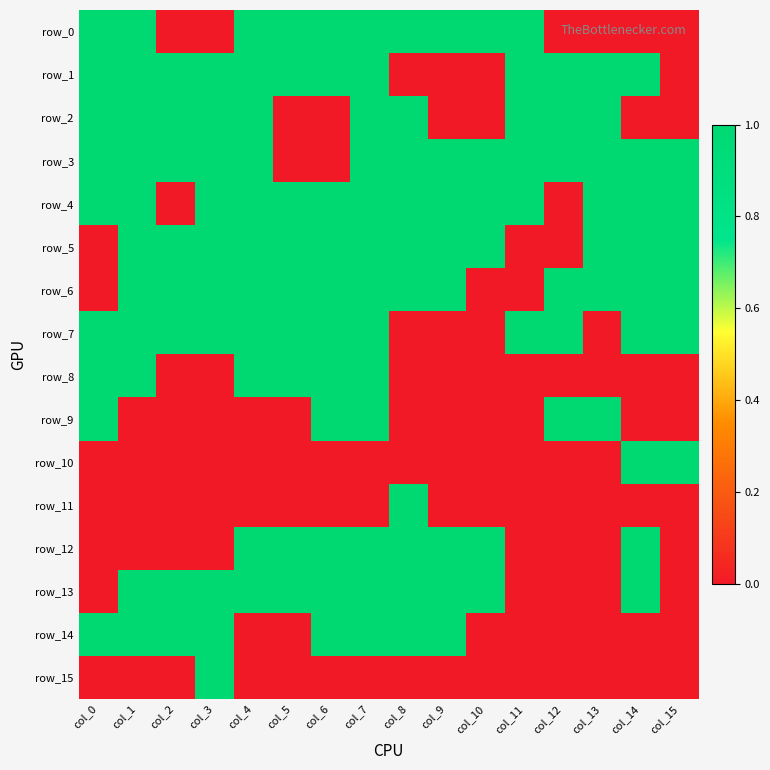

At which category does the chart reach its peak across all series?

col_0